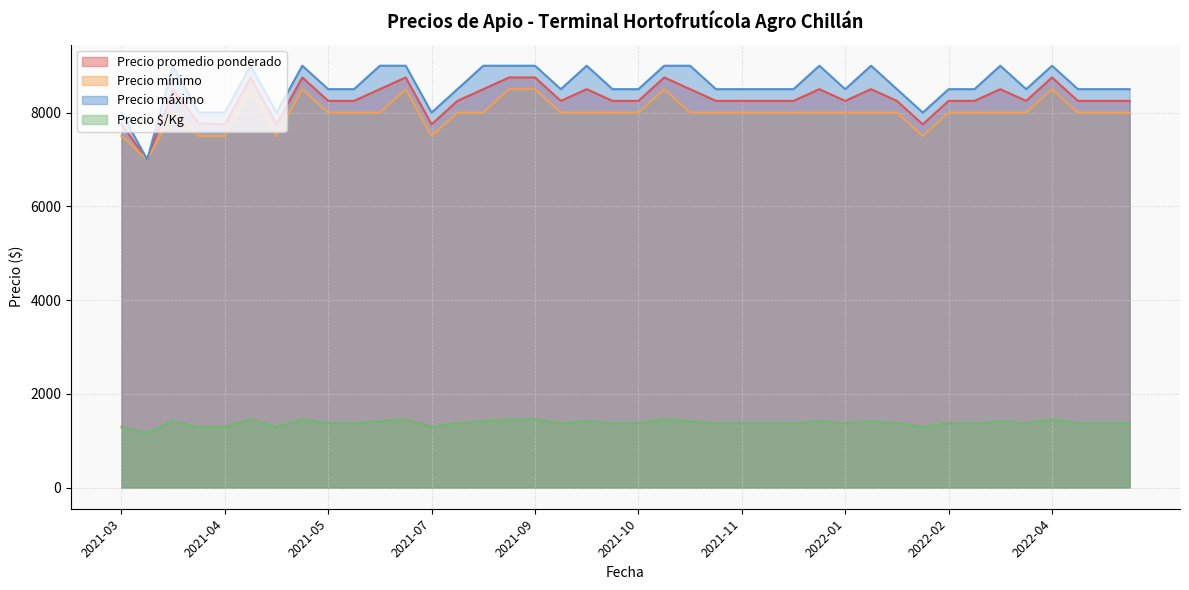

How many lines are shown in the chart?

4